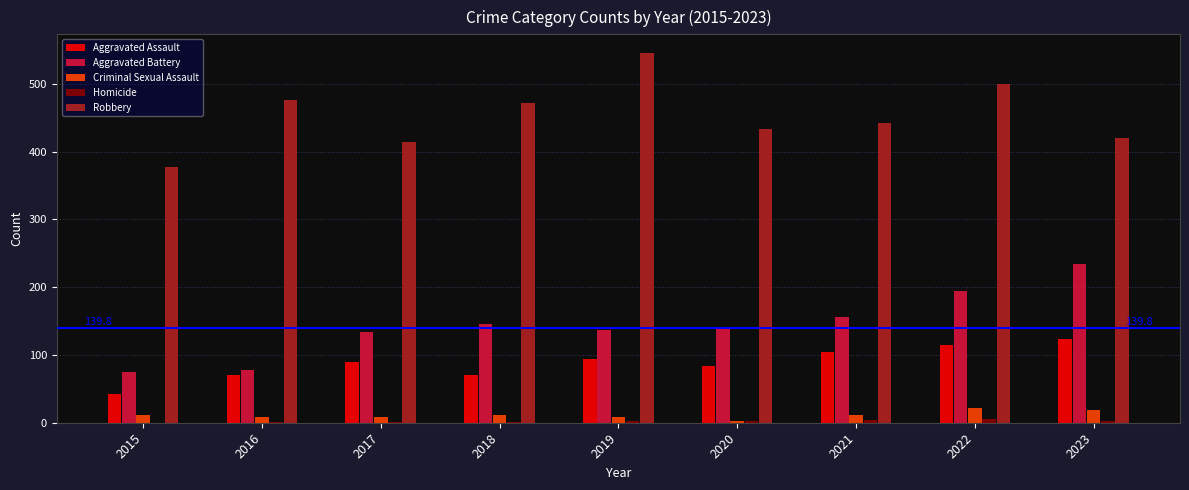

Is it true that Criminal Sexual Assault equals 3 at 2020?

True